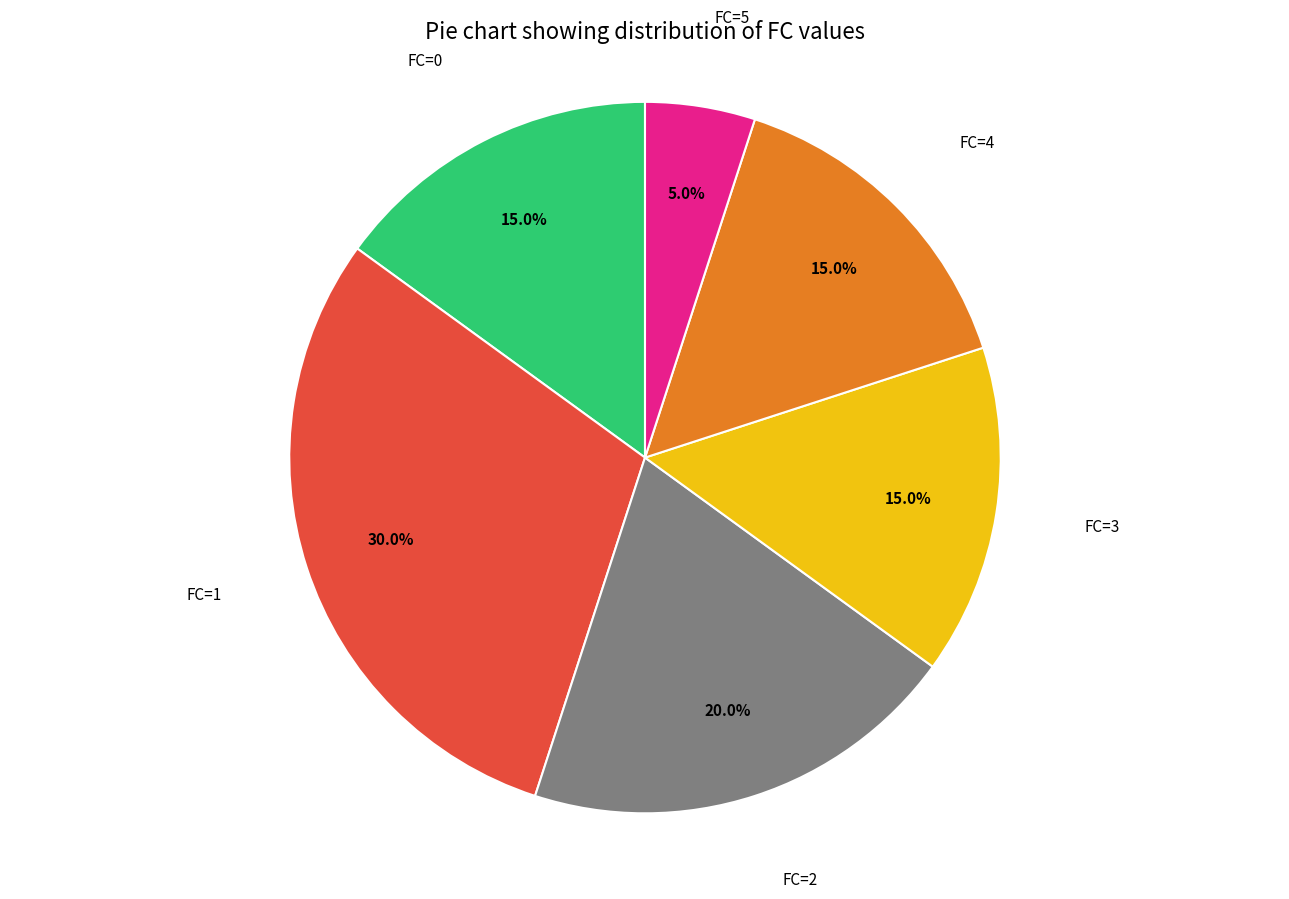

Combined, do FC=3 and FC=2 account for over 50%?

No